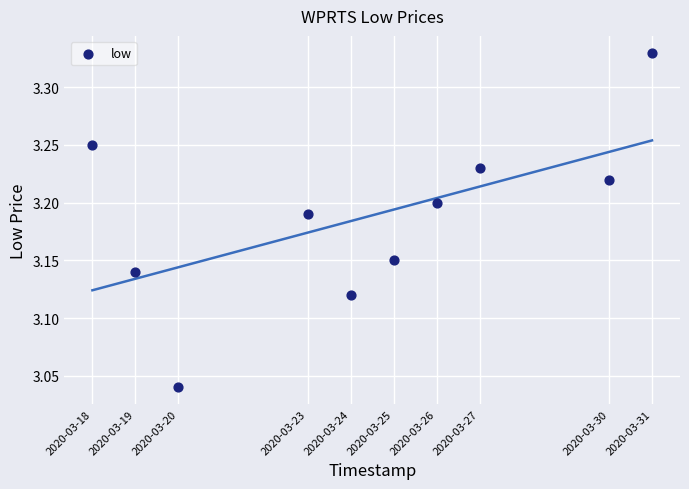

What is the range of X values (max minus min)?

1123200.0